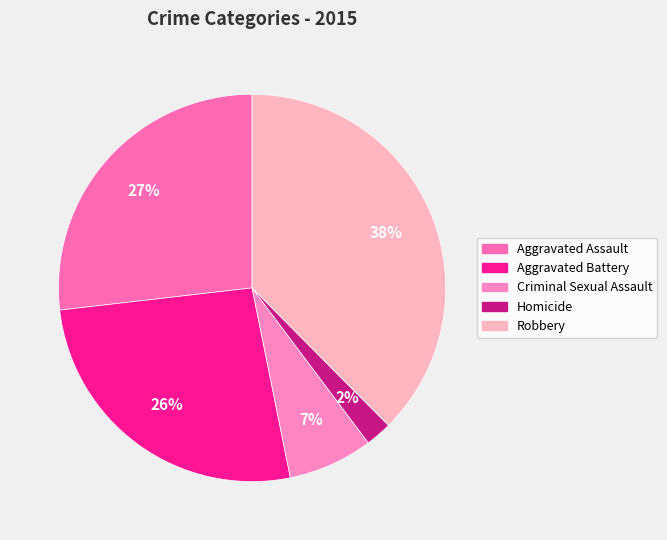

How many segments does this pie chart have?

5